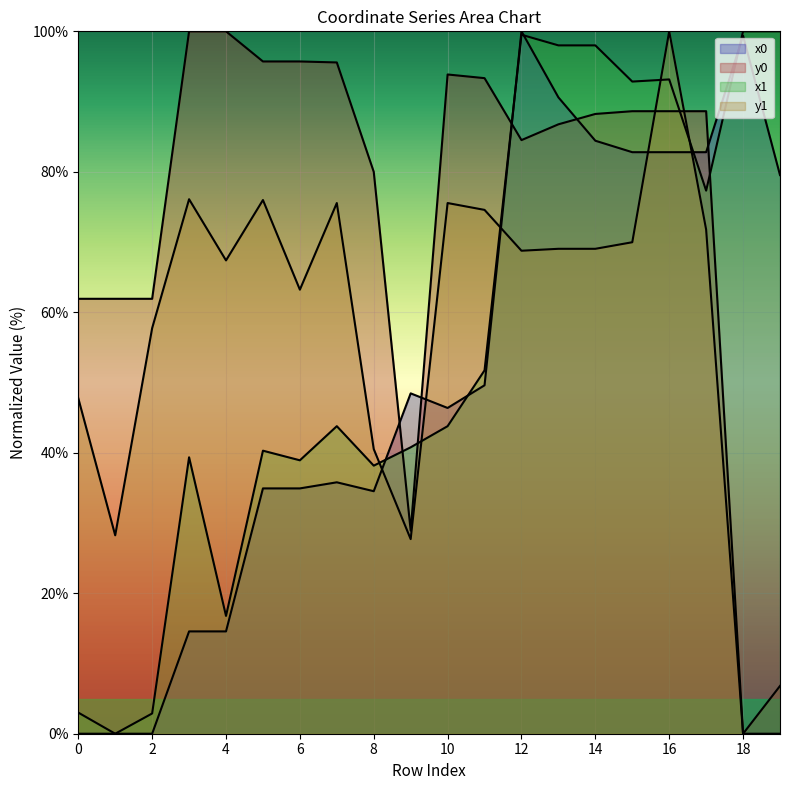

Does the chart display data point markers on the line(s)?

No